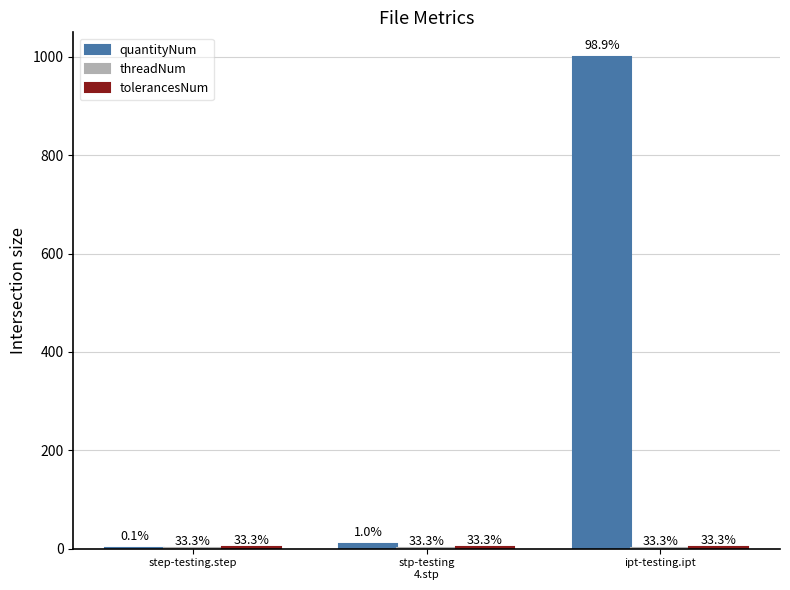

Between ipt-testing.ipt and step-testing.step, which is larger?

ipt-testing.ipt